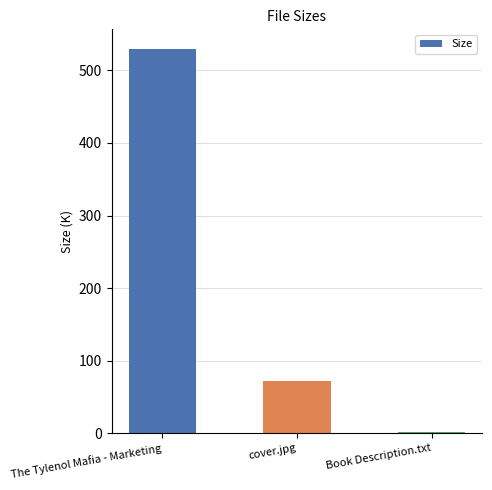

Reading left to right, transcribe all the data shown in this chart.

The Tylenol Mafia - Marketing=530.2	cover.jpg=71.2	Book Description.txt=1.5